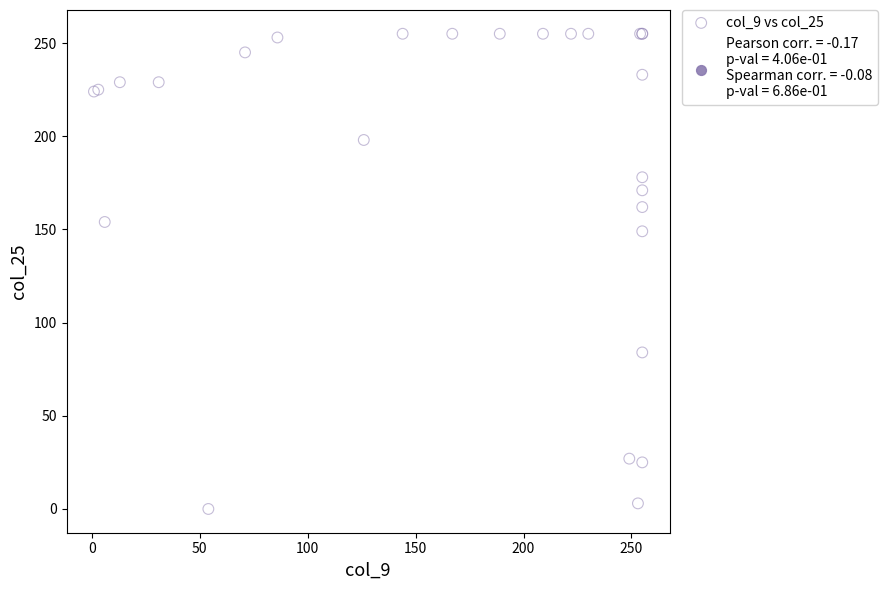

What Y value in the scatter plot is closest to 127?

149